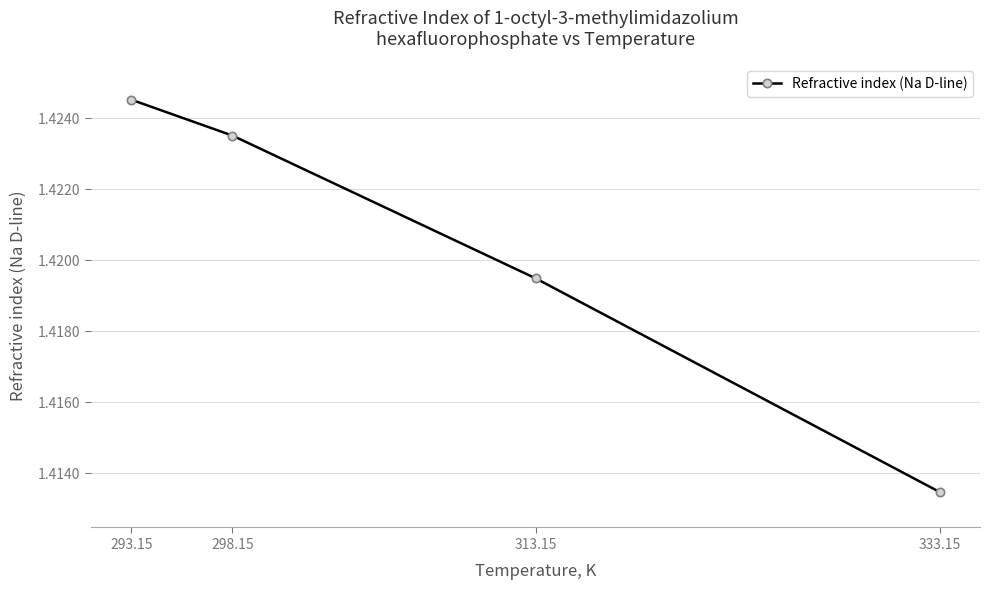

Which label corresponds to the largest value in the chart?

293.15